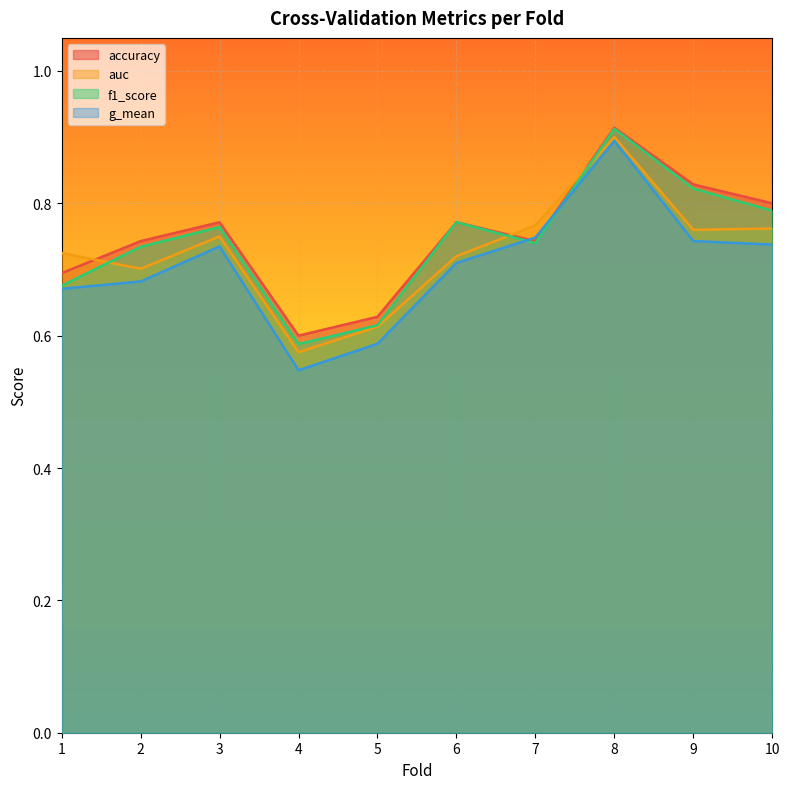

List the series in order of their overall mean, lowest first.

g_mean, auc, f1_score, accuracy